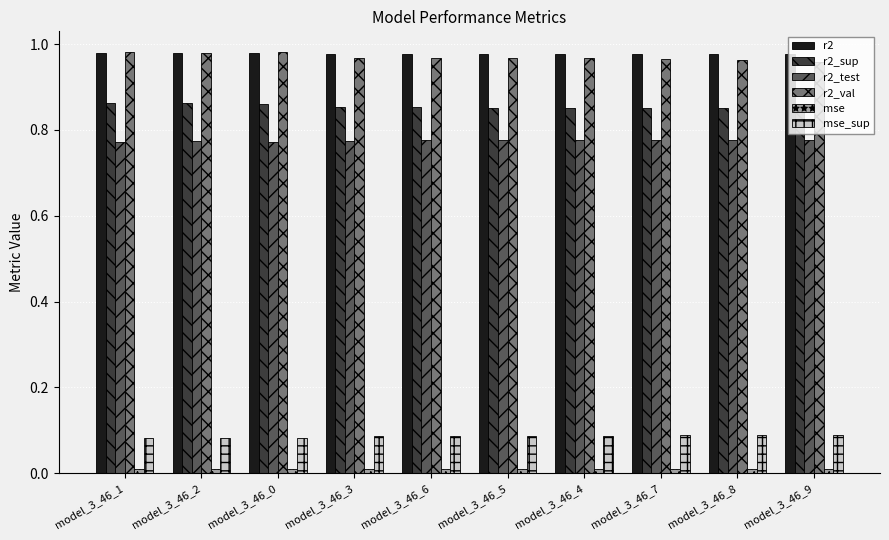

Is it true that r2_val equals 0.6 at model_3_46_7?

False